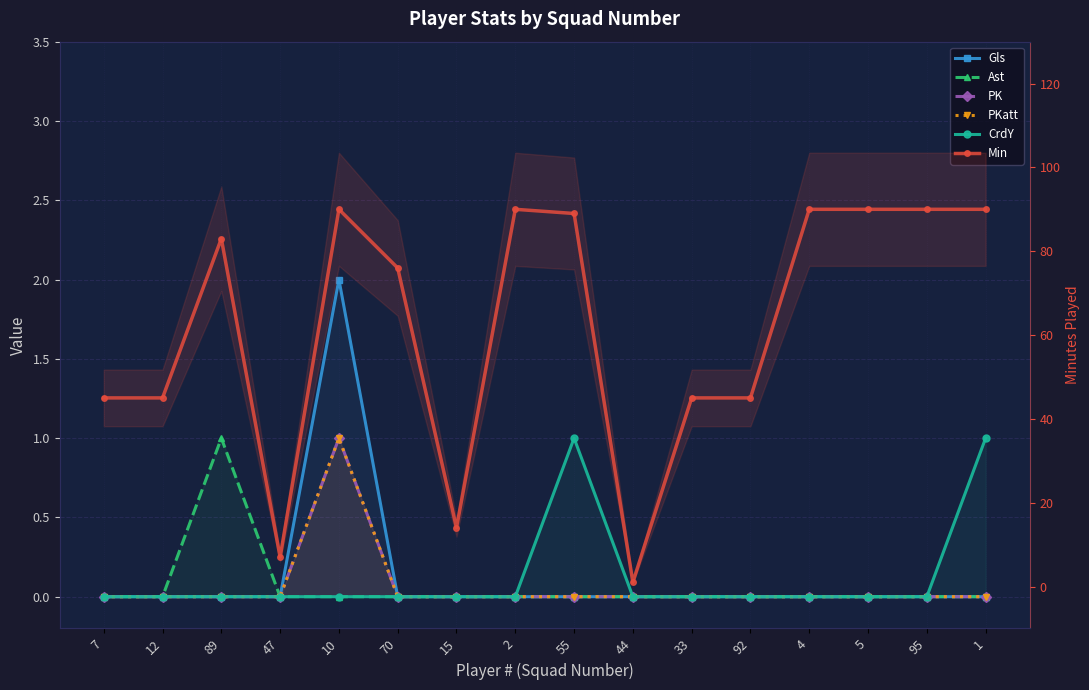

How many PK values are between 0 and 1?

16